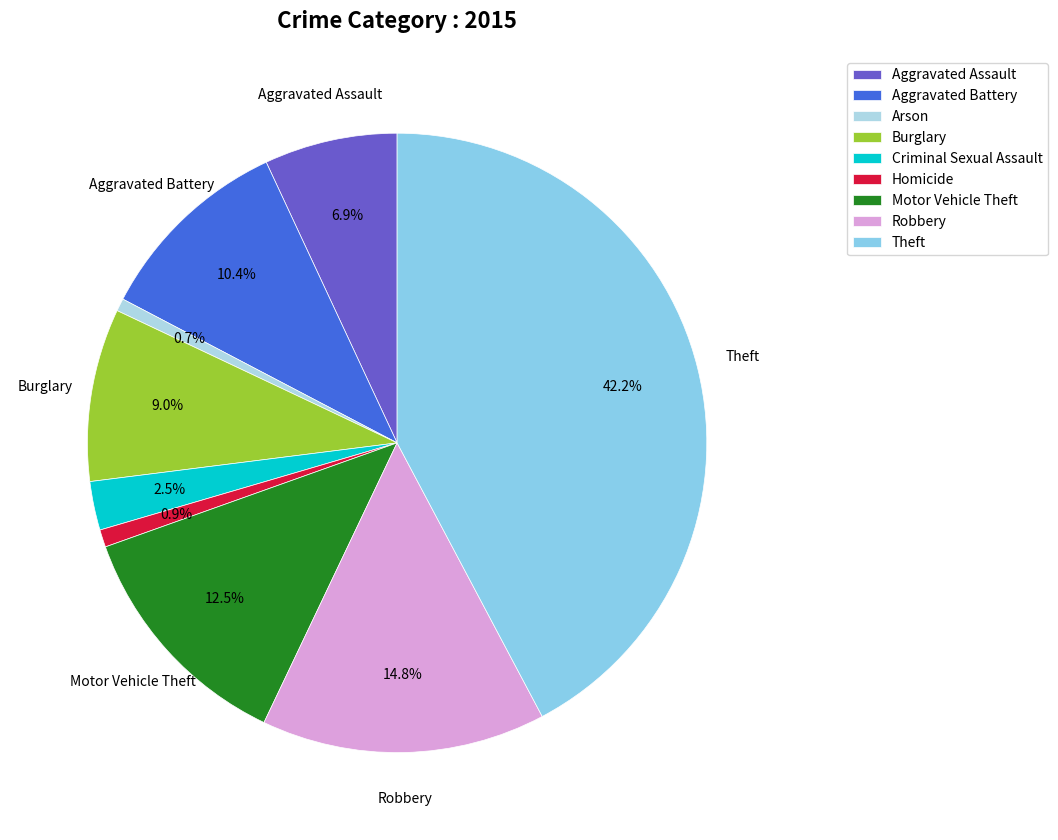

Is Criminal Sexual Assault the majority of the pie?

No